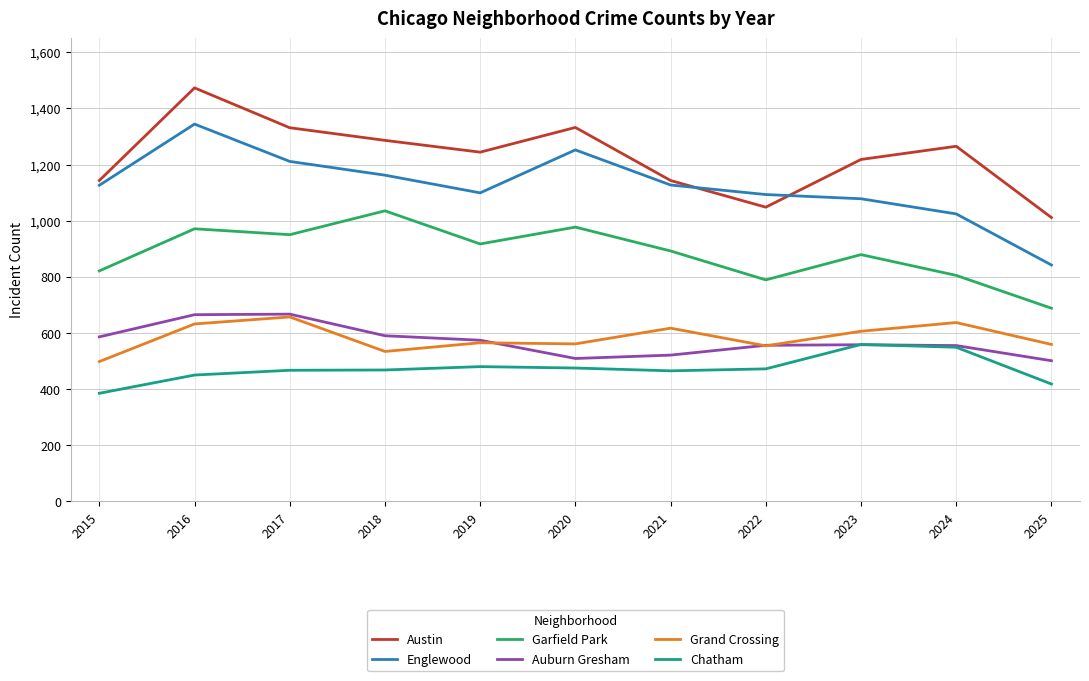

Between 2018 and 2023, which series saw the biggest shift?

Garfield Park